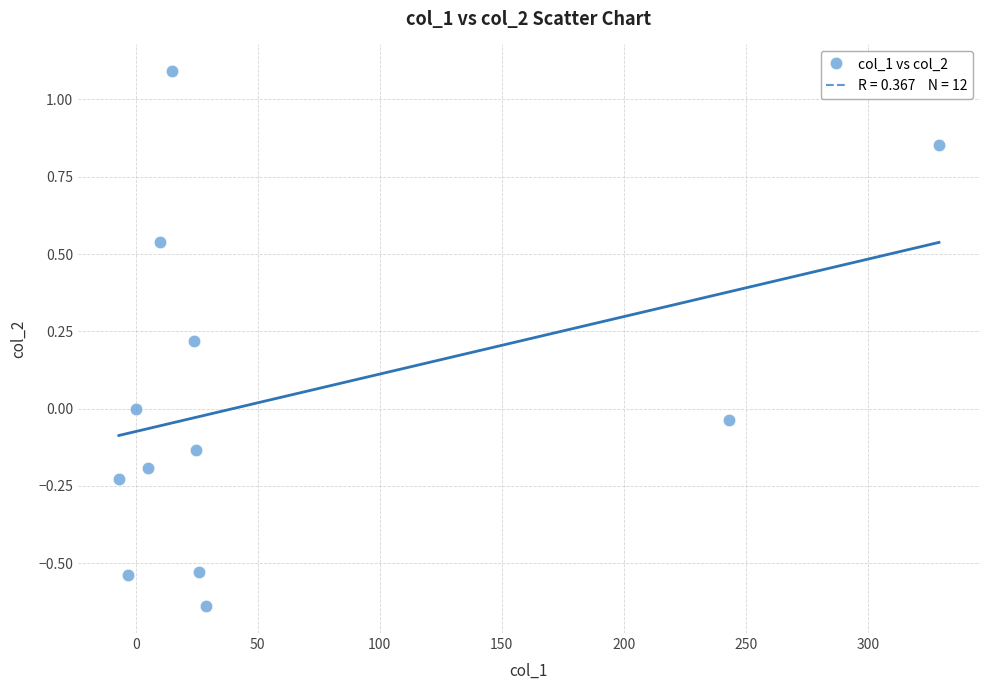

What is the average X value?

58.0